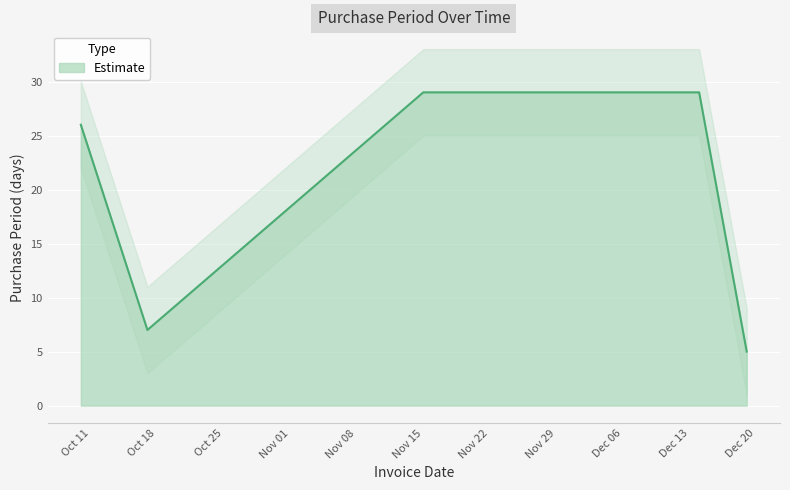

Reading right to left, list all the values displayed in this chart.

5	29	29	7	26